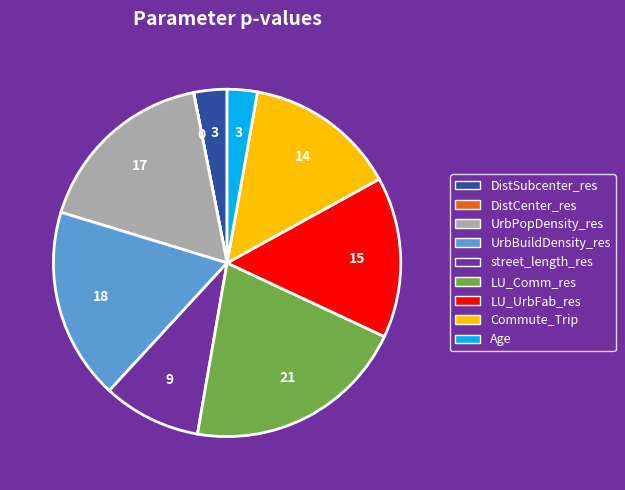

Does Age account for over 50% of the chart?

No